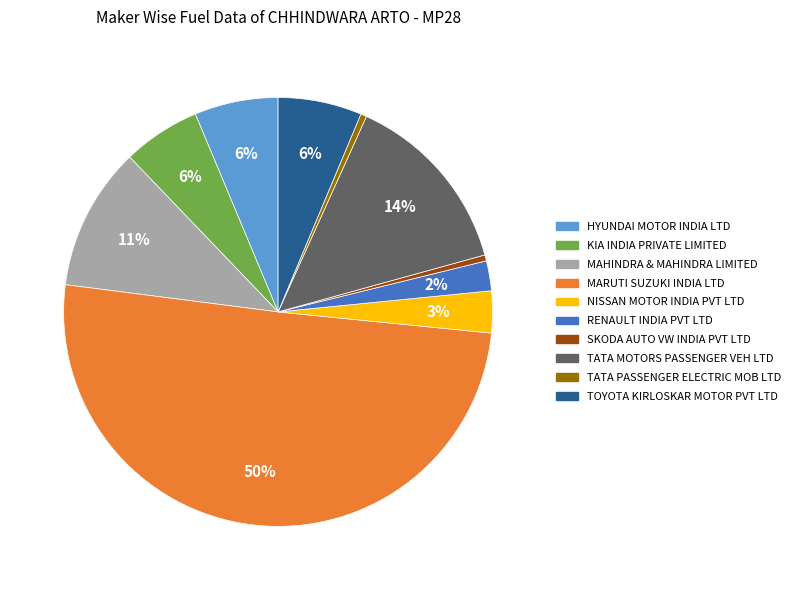

To the nearest percent, what is the average slice percentage?

10%